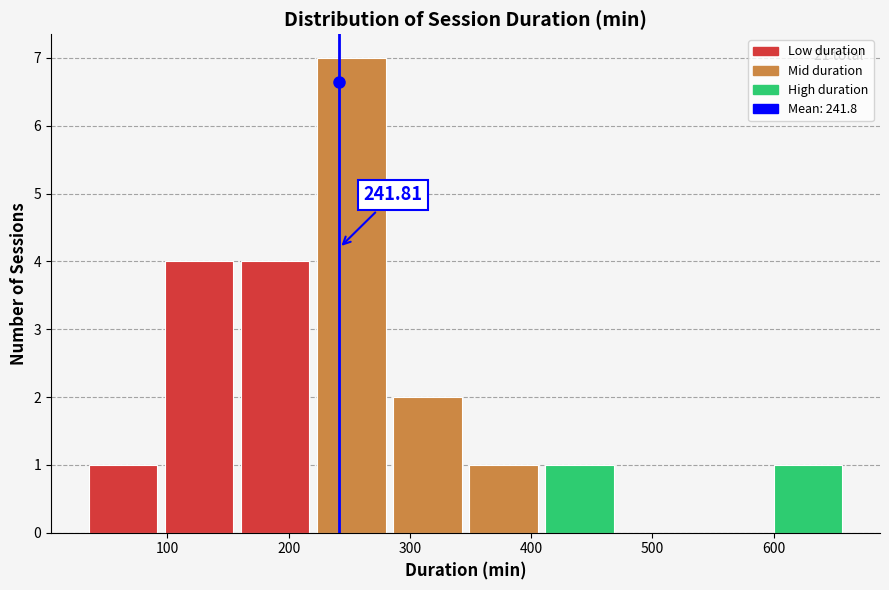

Over which range of the x-axis is the bar tallest?

220 to 290